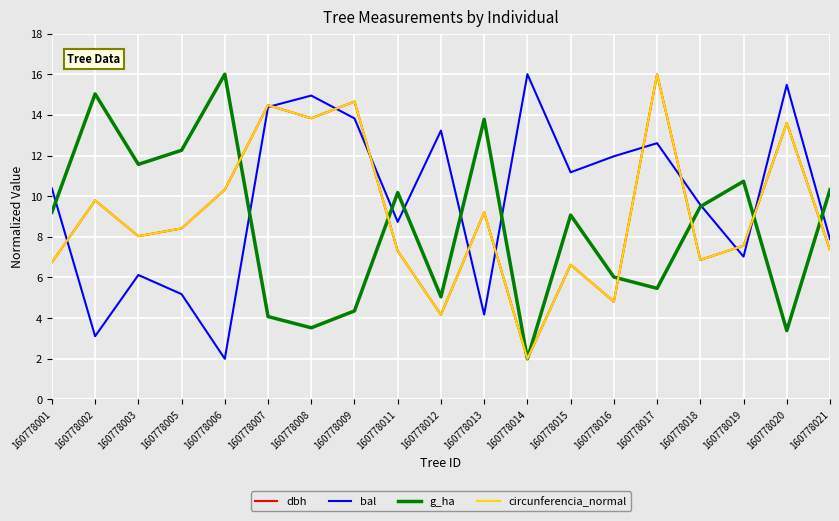

True or false: bal has more than 2 interior local peaks.

True